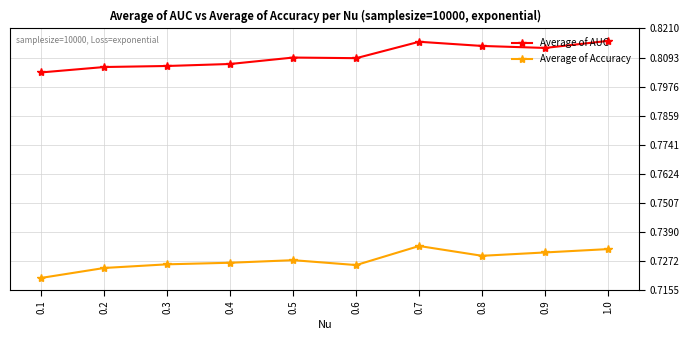

True or false: Average of AUC and Average of Accuracy cross at least once.

False